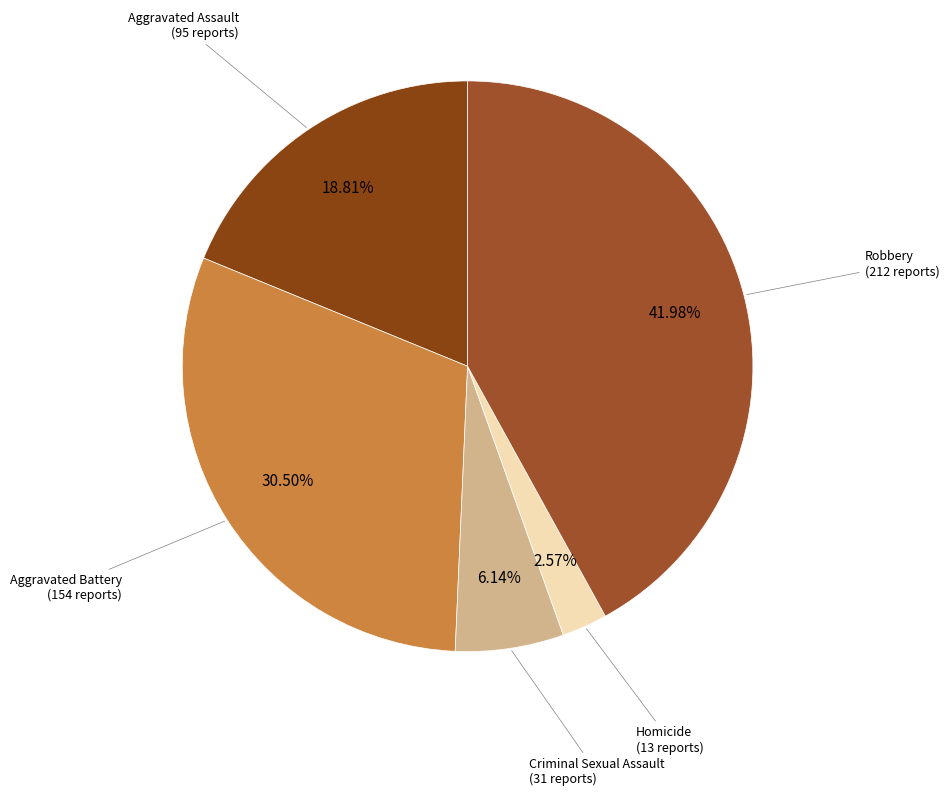

Which category has the biggest portion of the pie?

Robbery